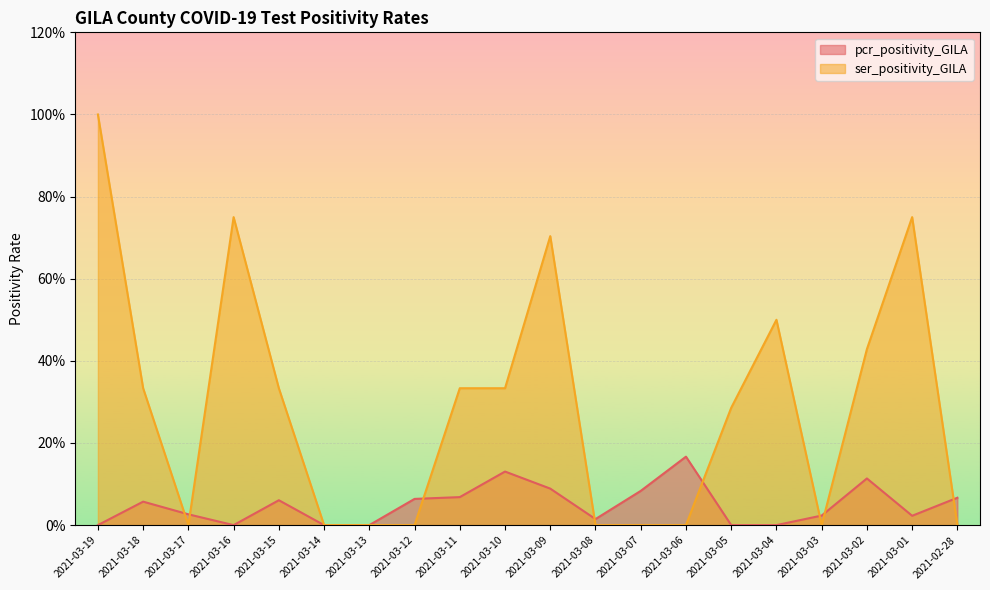

At which label does pcr_positivity_GILA reach its peak?

2021-03-06